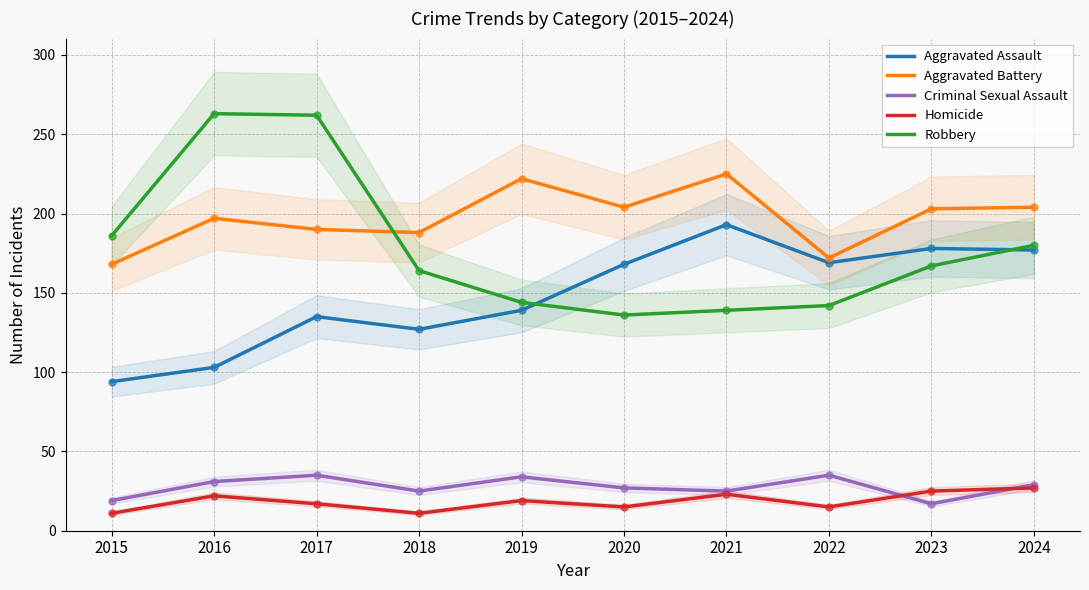

At how many categories does at least one series exceed 221?

4